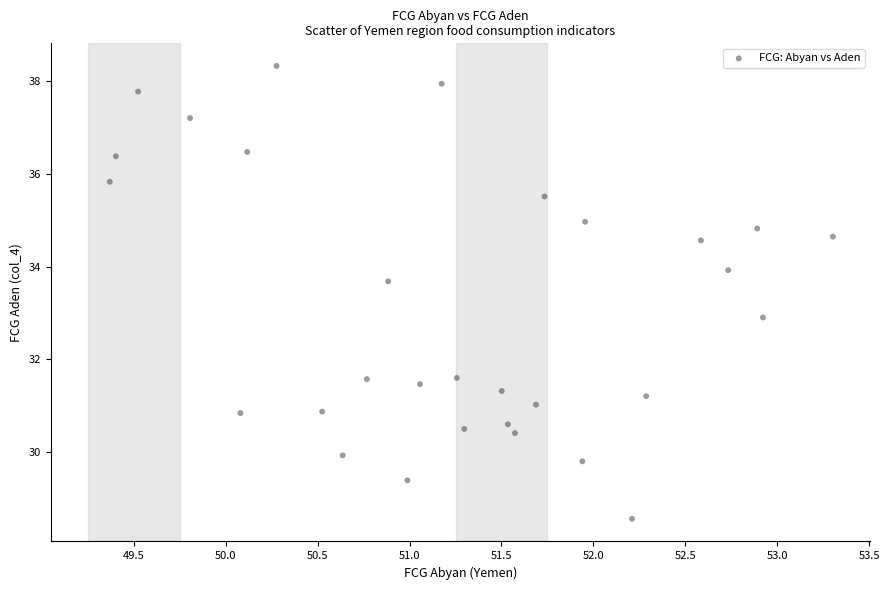

What is the range of Y values (max minus min)?

9.8